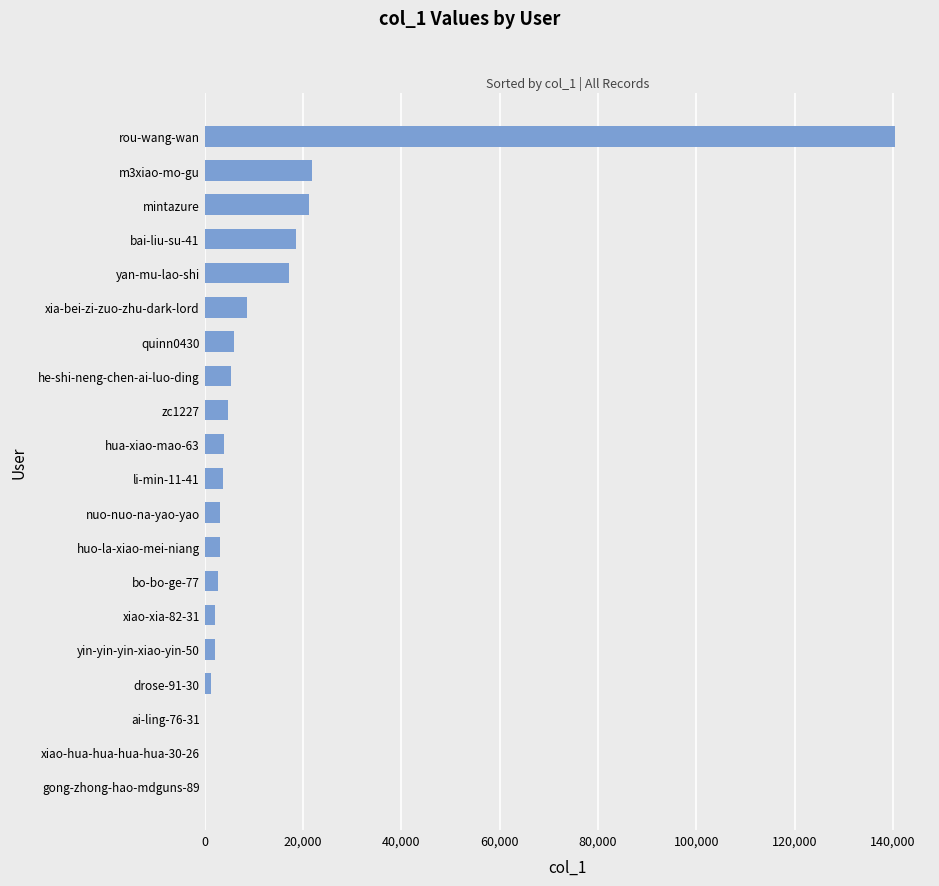

What is the ratio of the value at yan-mu-lao-shi to the value at he-shi-neng-chen-ai-luo-ding?

3.1